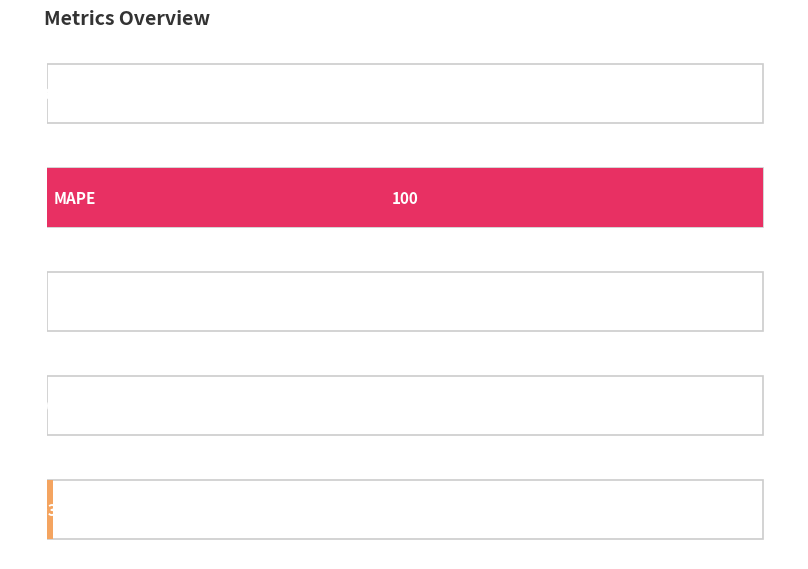

What is the average value?

20.2